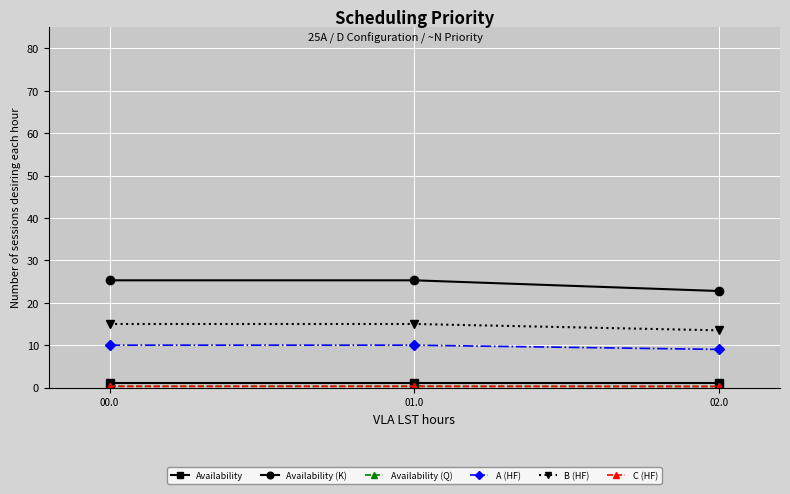

Which series has the widest spread of values?

Availability (K)